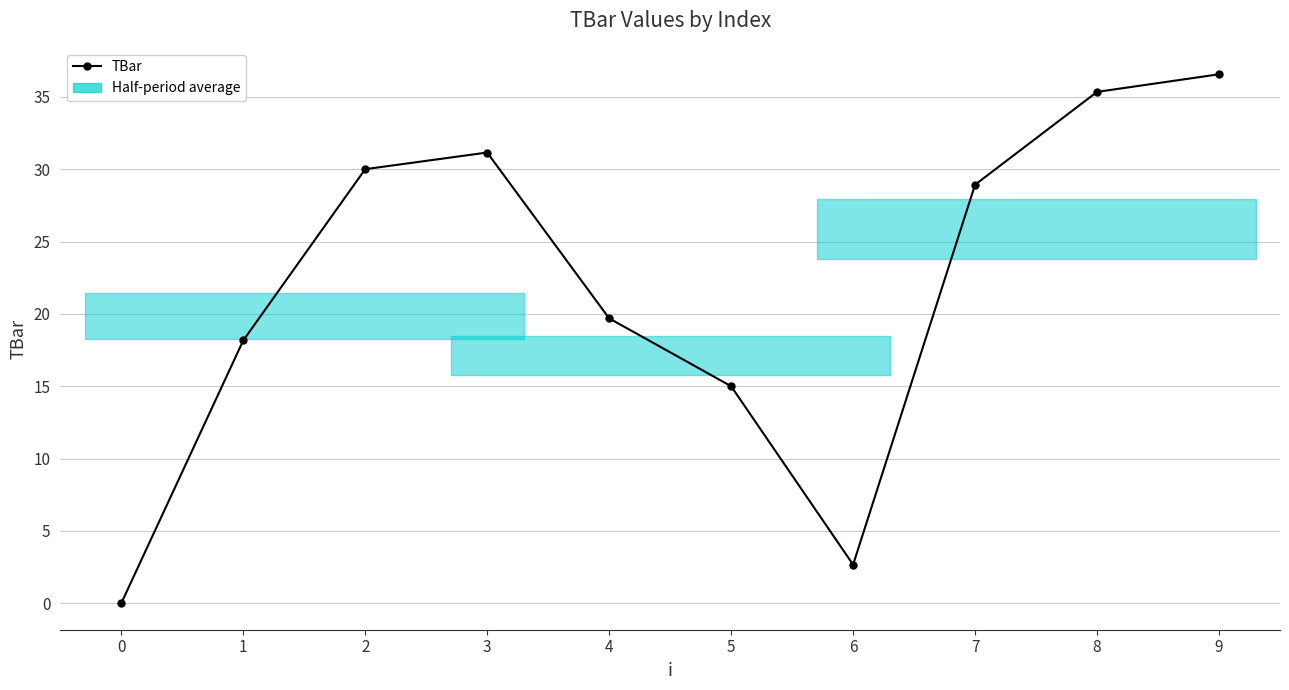

What is the maximum value shown in the chart?

36.6